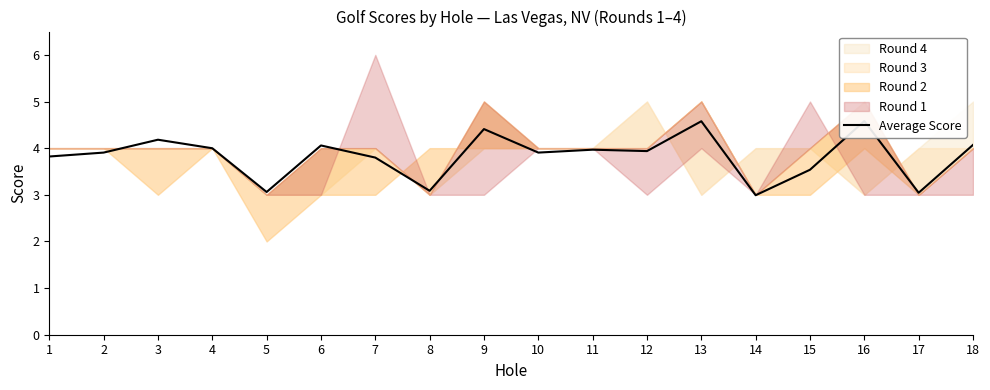

How many interior local valleys (lower than both neighbors) does the data have?

6